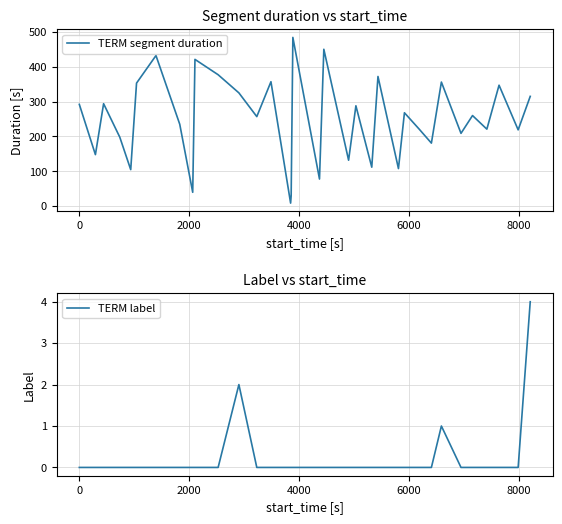

What are all the series names shown in the legend?

TERM segment duration, TERM label